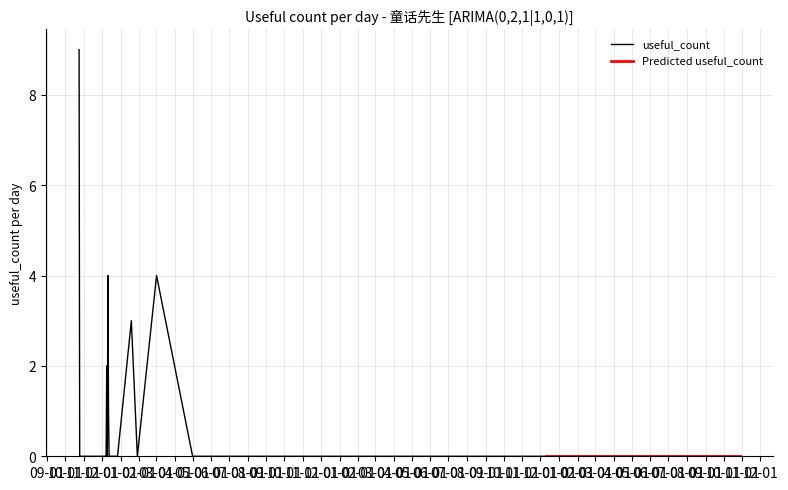

List the labels in order of value, smallest first.

2017-10-25, 2017-11-03, 2017-12-07, 2017-12-08, 2017-12-10, 2017-12-13, 2017-12-14, 2017-12-15, 2017-12-16, 2017-12-17, 2017-12-25, 2017-12-27, 2018-01-29, 2018-05-01, 2018-12-02, 2018-12-14, 2019-01-28, 2019-07-31, 2019-12-02, 2019-12-11, 2020-02-06, 2020-02-09, 2020-05-04, 2020-05-08, 2020-10-29, 2017-12-12, 2017-12-09, 2018-01-19, 2017-12-11, 2018-03-02, 2017-10-24